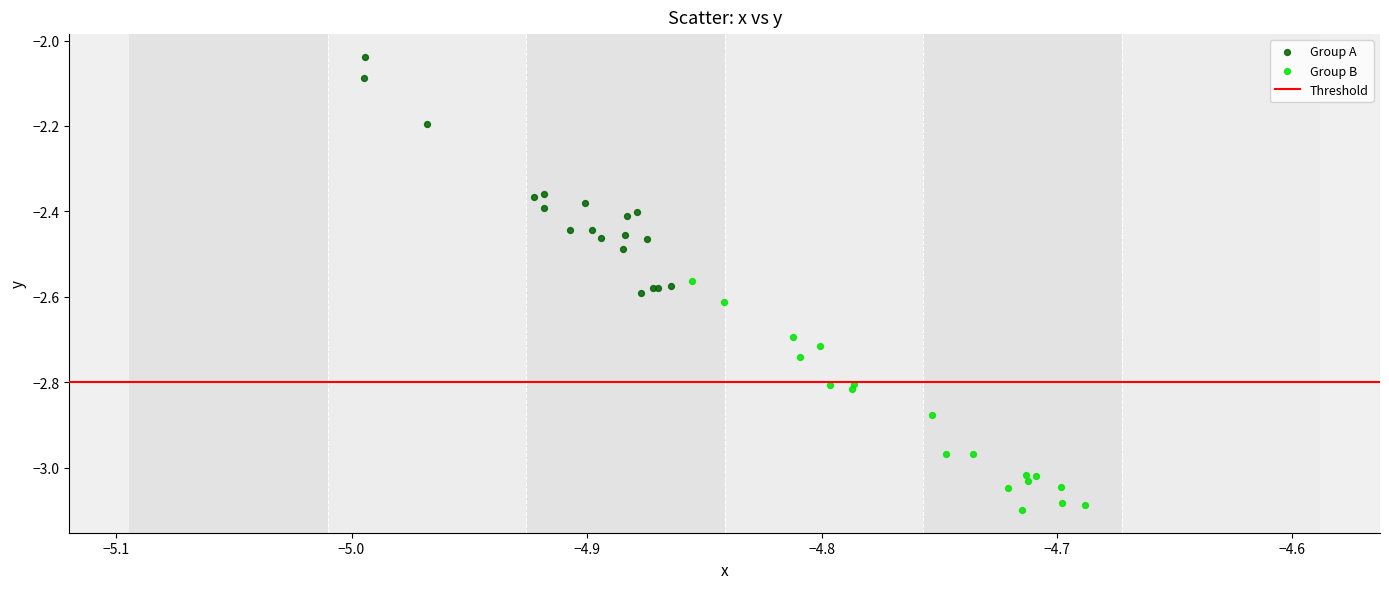

Which series reaches the maximum Y coordinate?

Group A